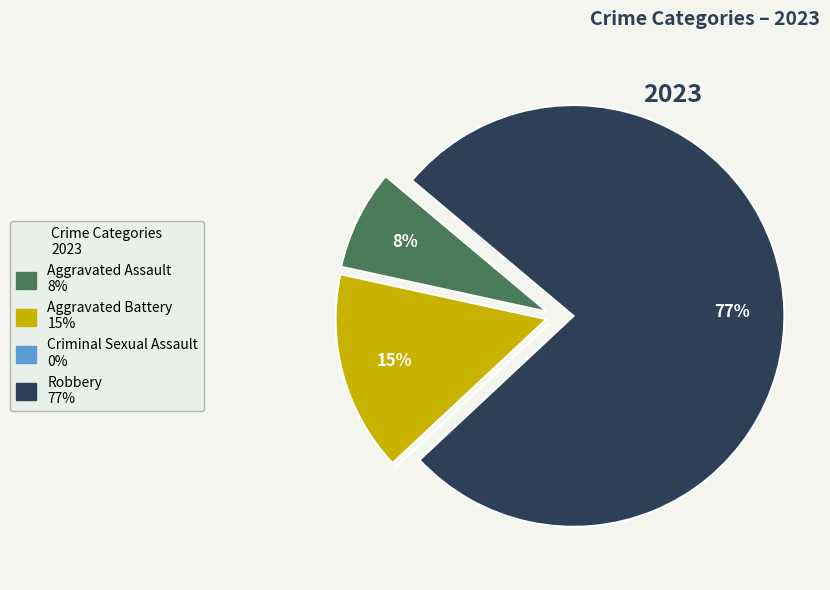

Which category accounts for the majority?

Robbery